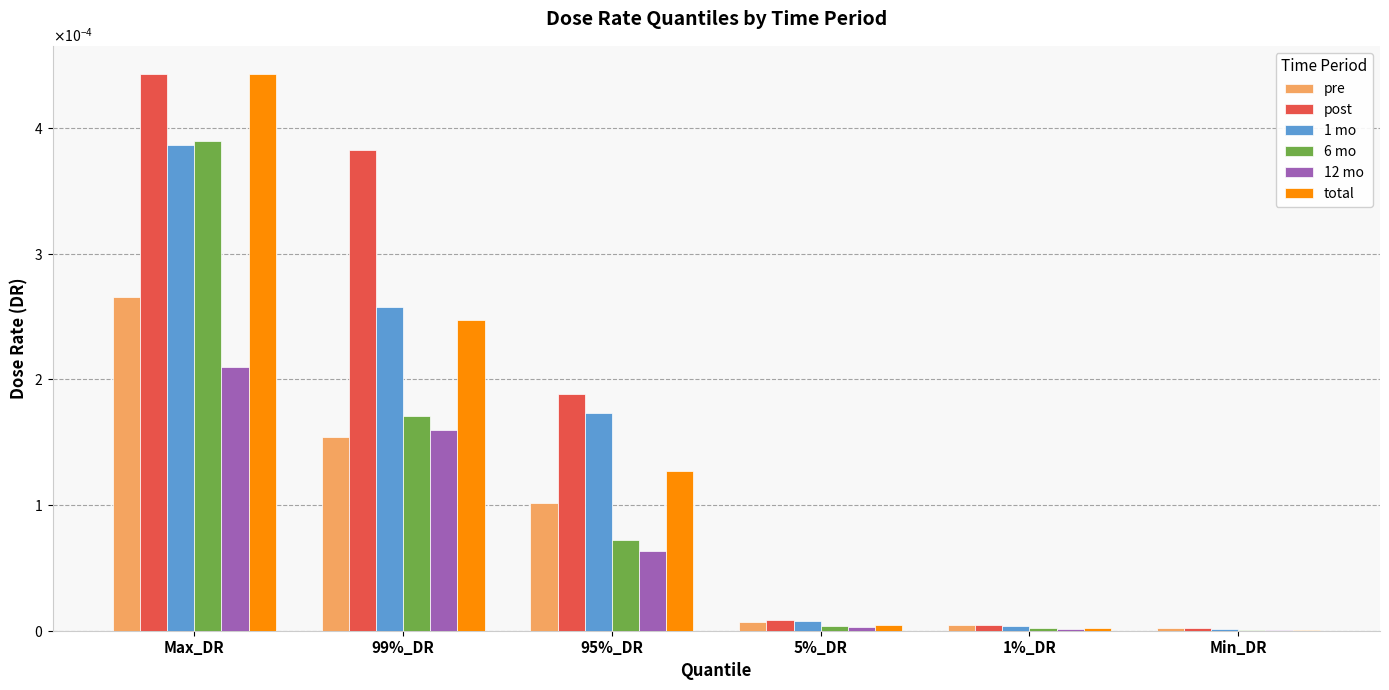

Which has a higher value, 1%_DR or Min_DR?

1%_DR